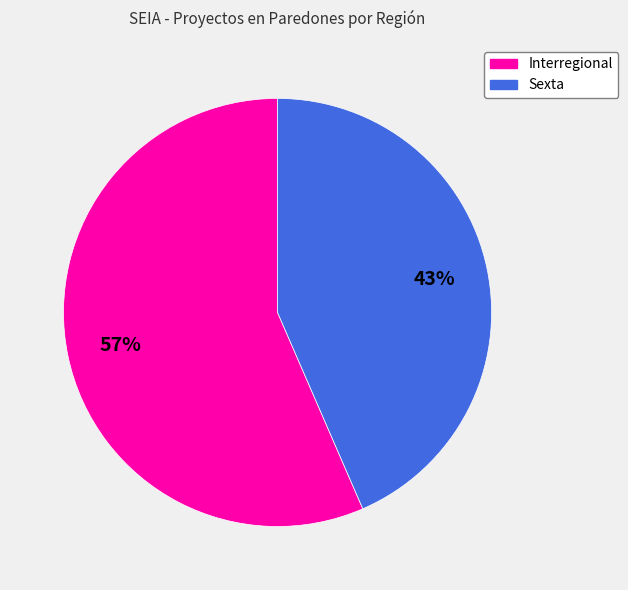

Count the number of slices in the pie.

2